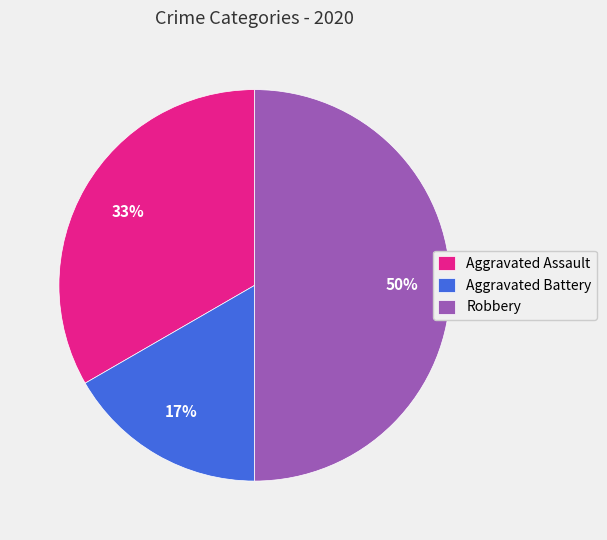

To the nearest percent, what percentage of the pie is Robbery?

50%